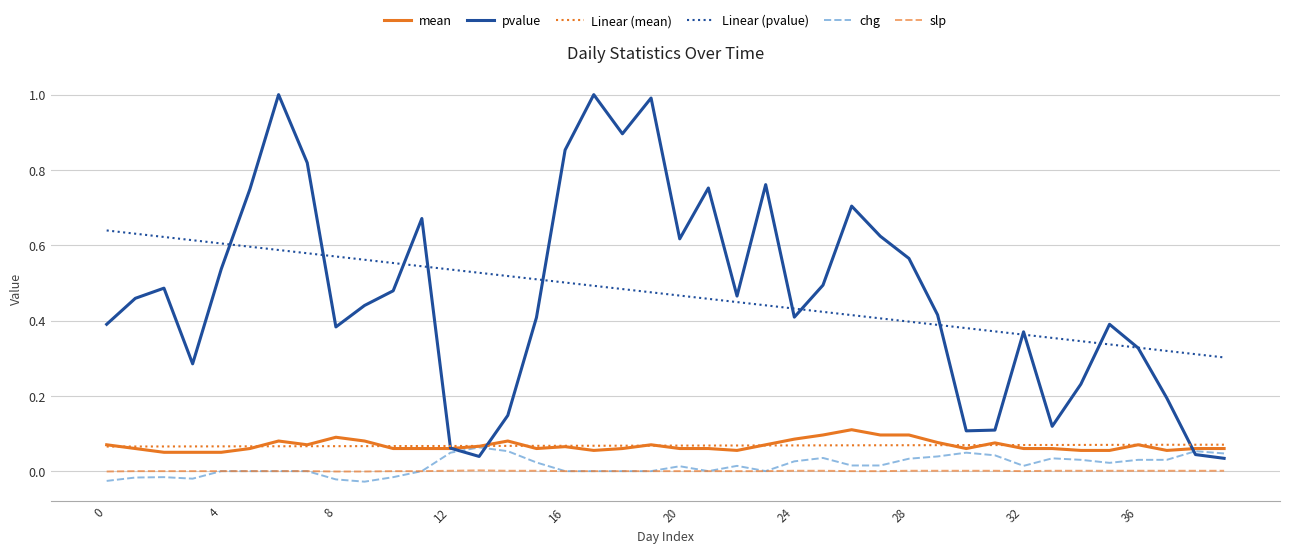

True or false: Linear (pvalue) and mean cross at least once.

False